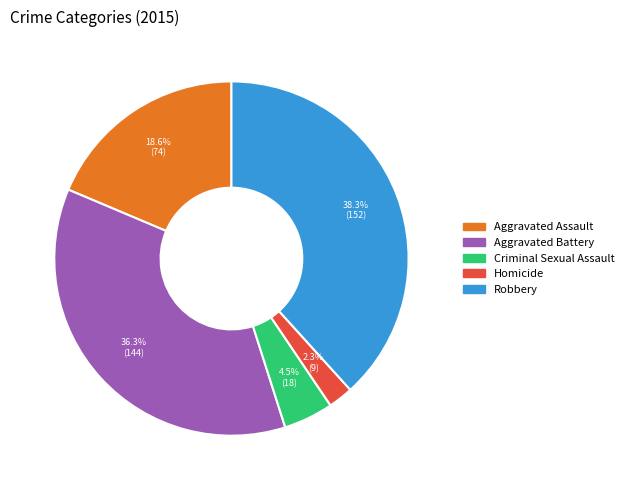

Which has a higher value, Aggravated Battery or Robbery?

Robbery